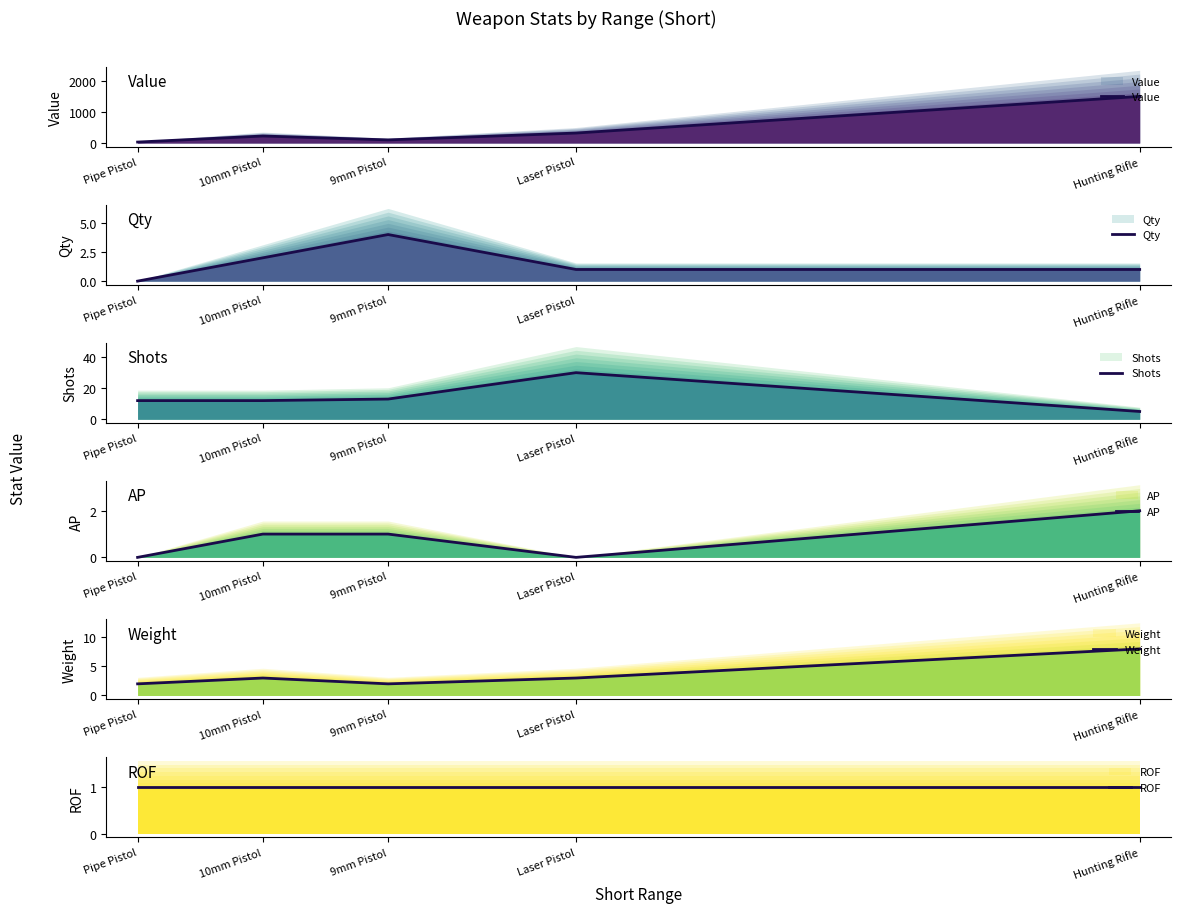

What is the spread (max minus min) of values at 9mm Pistol?

99